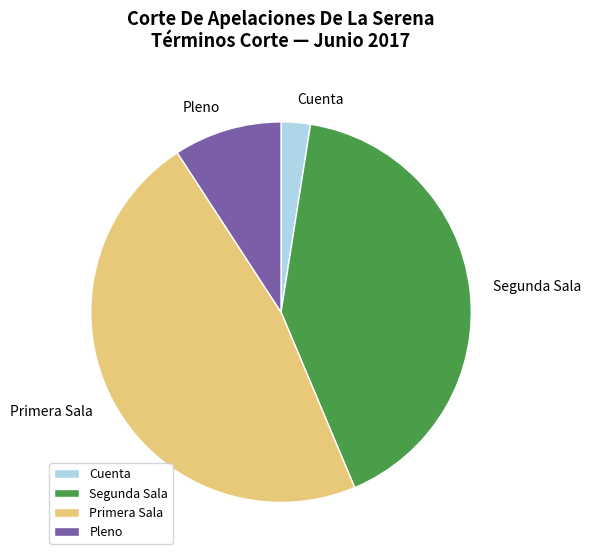

How many slices are in this pie chart?

4